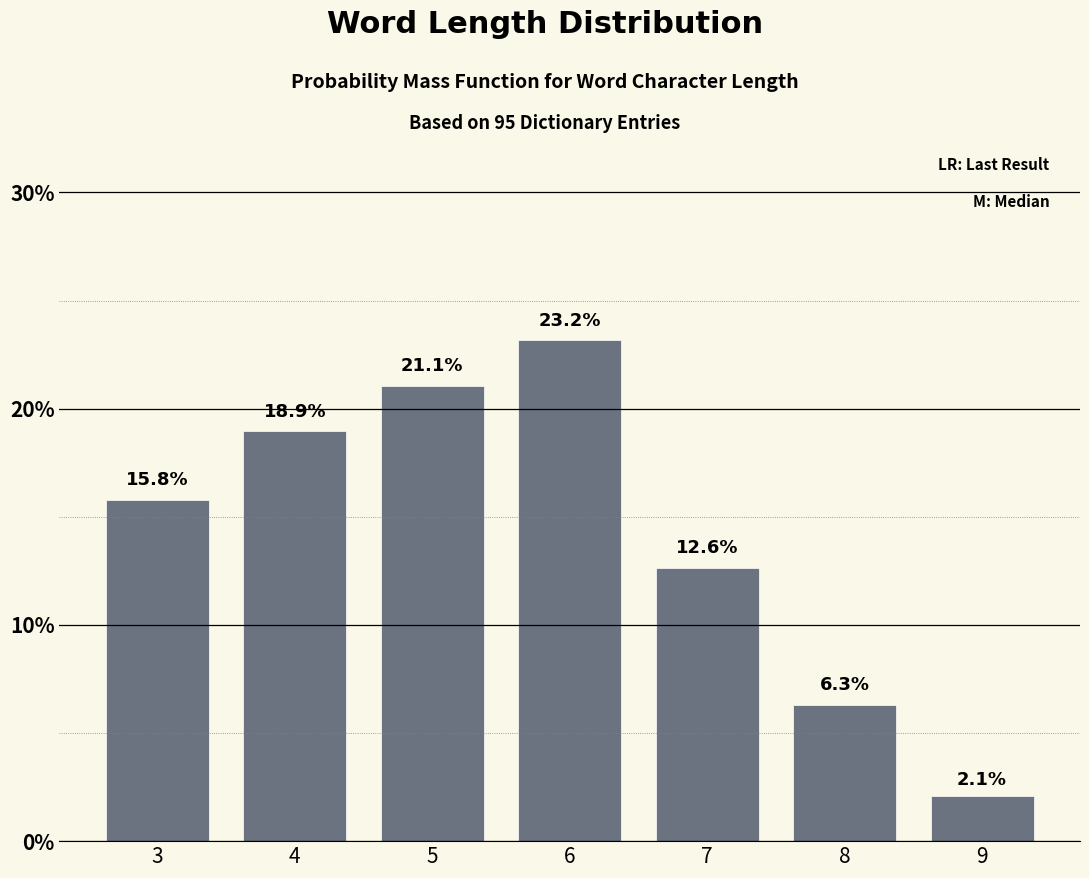

Reading right to left, transcribe all the data shown in this chart.

2.1	6.3	12.6	23.2	21.1	18.9	15.8